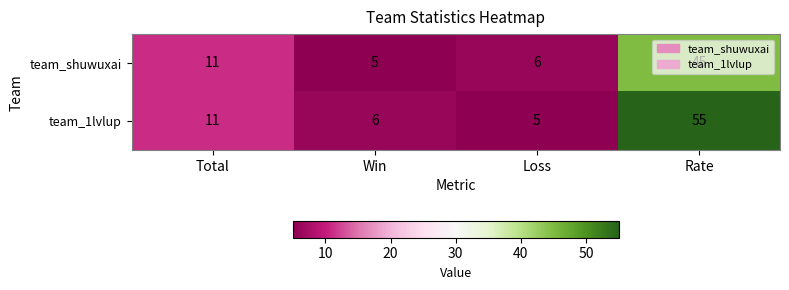

Count the number of categories in the chart.

4